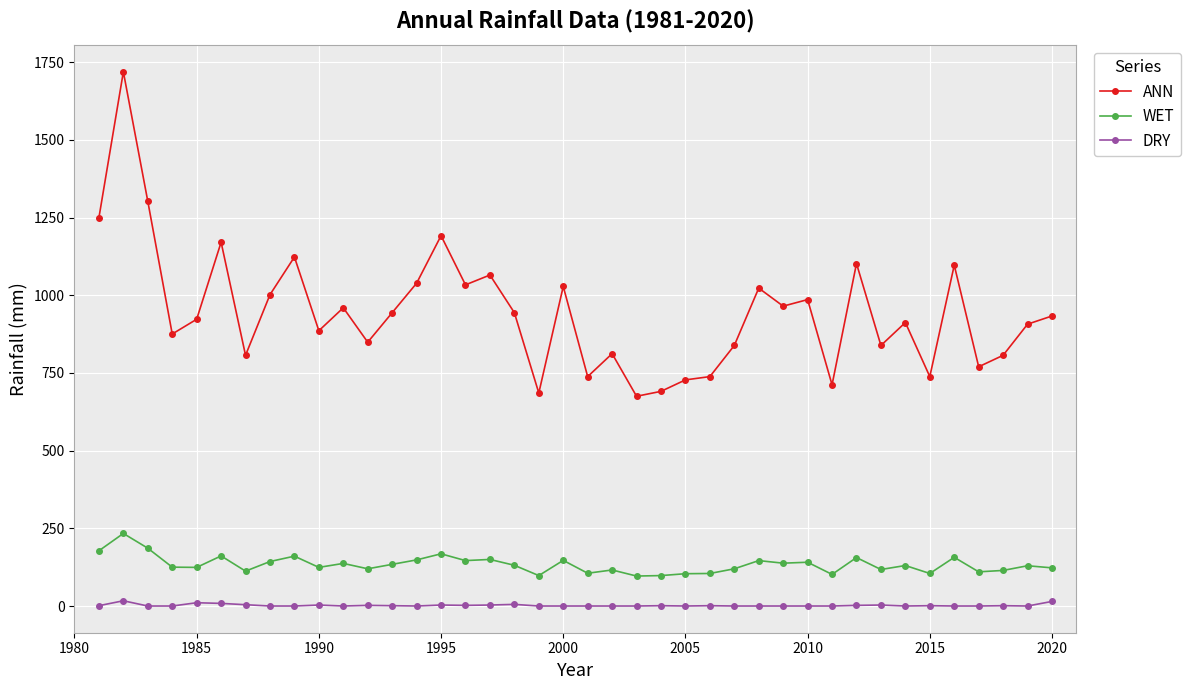

At how many categories does at least one series exceed 372?

40